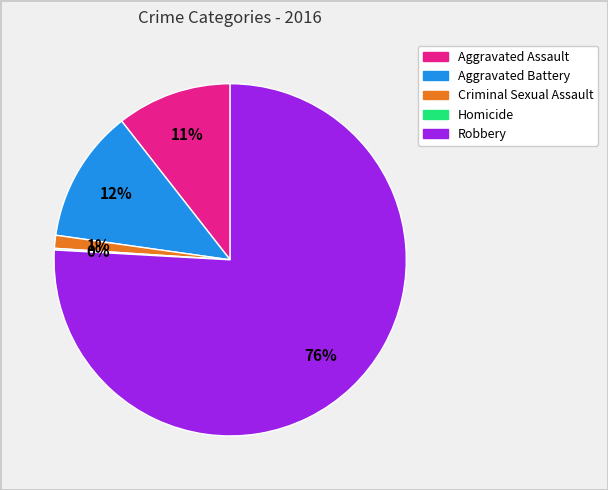

To the nearest percent, what percentage of the pie is Aggravated Assault?

11%